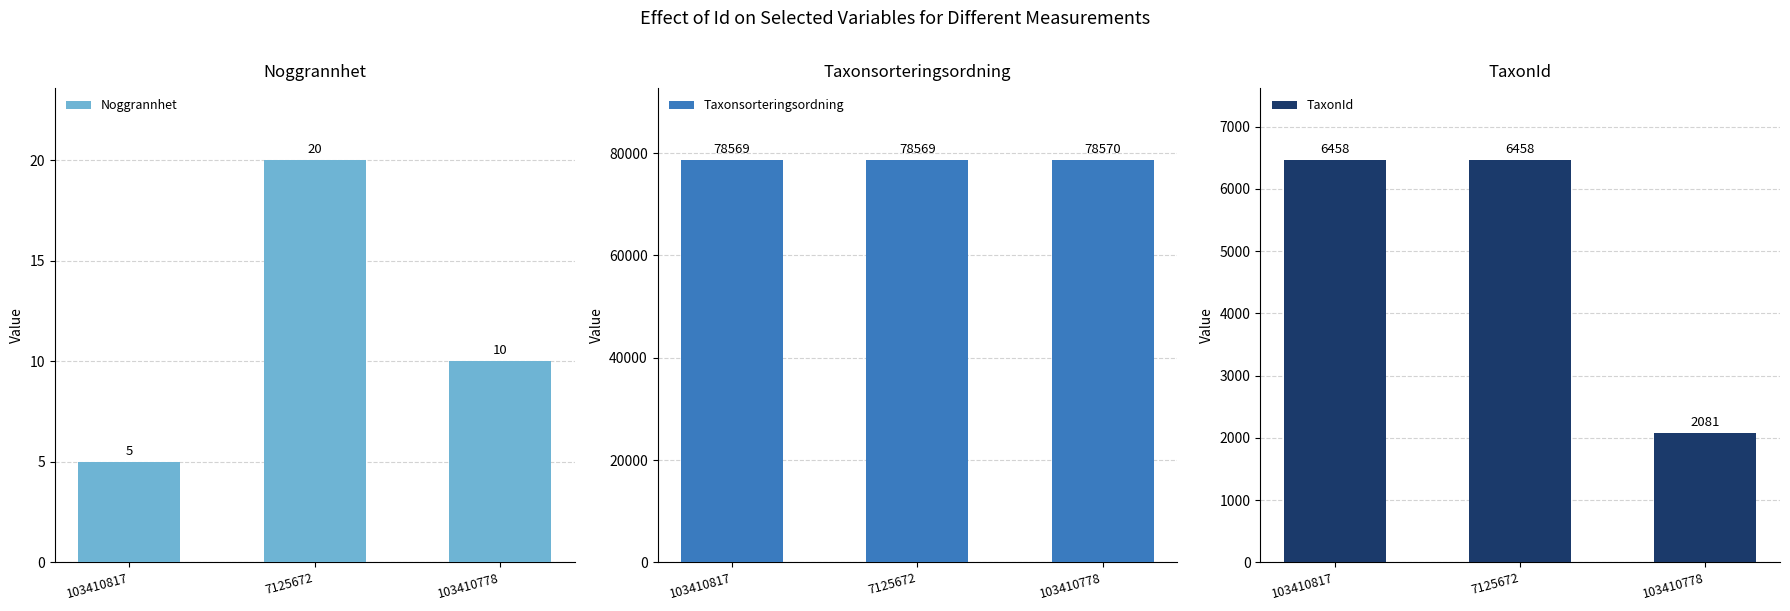

Between 103410817 and 103410778, which series saw the biggest shift?

TaxonId